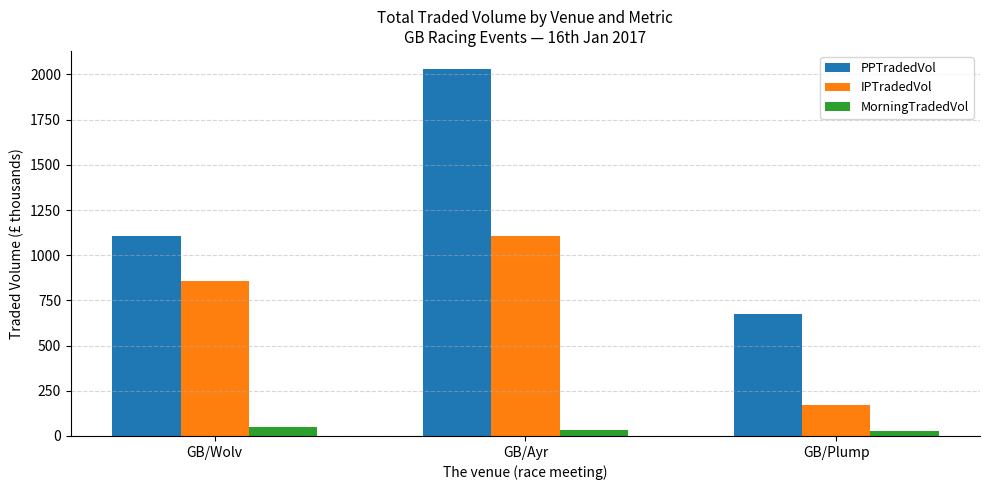

What is the label of the 3rd bar from the right?

GB/Wolv